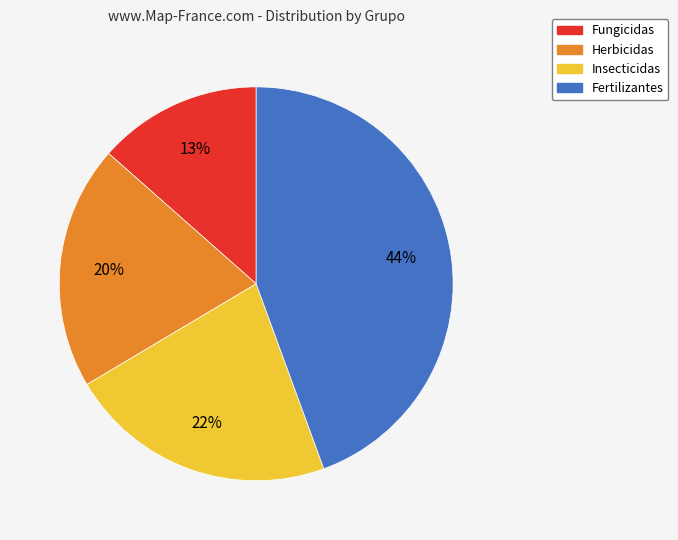

The Fungicidas slice represents 7% of the pie. True or false?

False